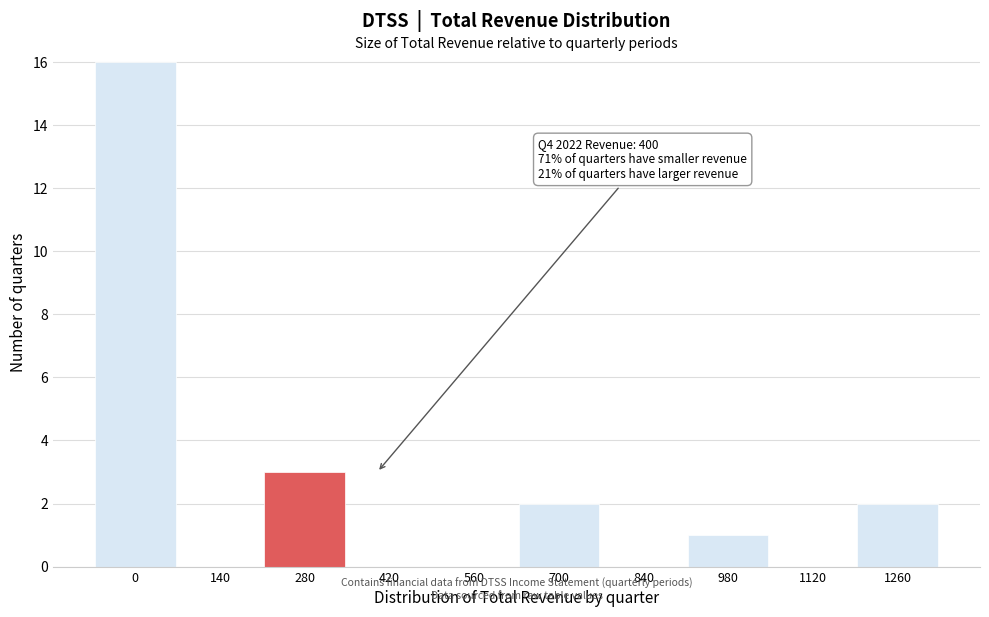

Reading right to left, what are all the values shown in this chart?

1260=2	1120=0	980=1	840=0	700=2	560=0	420=0	280=3	140=0	0=16